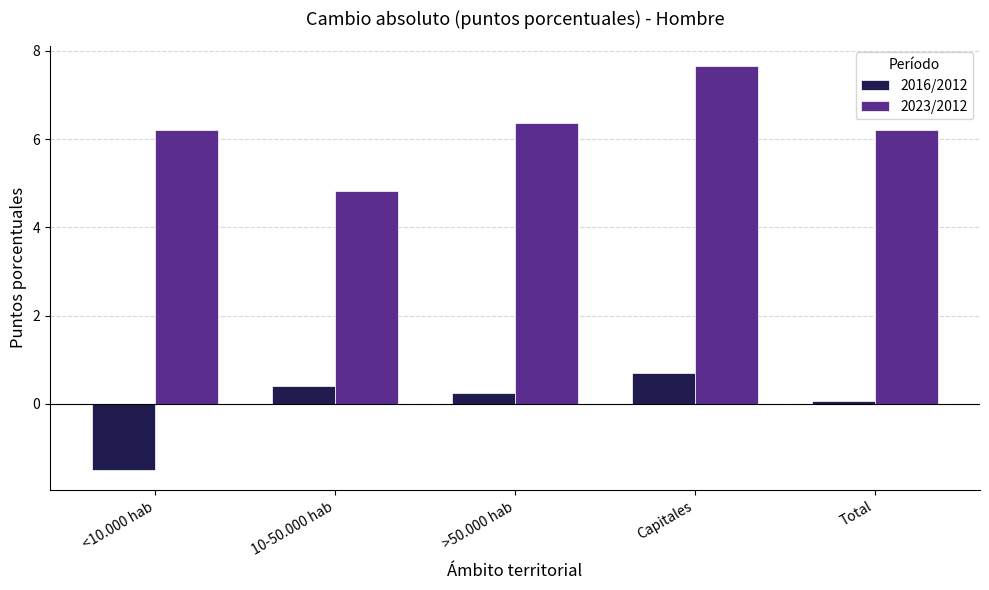

At which category is the sum across all series the highest?

Capitales